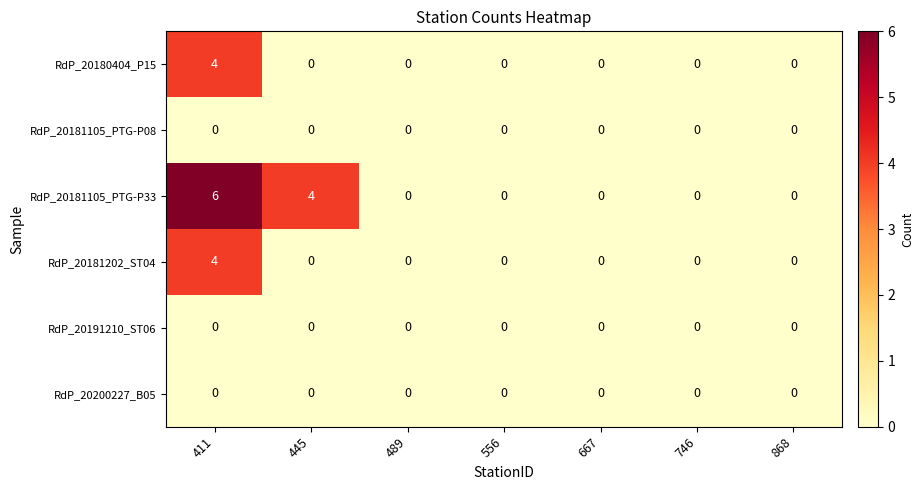

At which label does RdP_20181202_ST04 reach its peak?

411